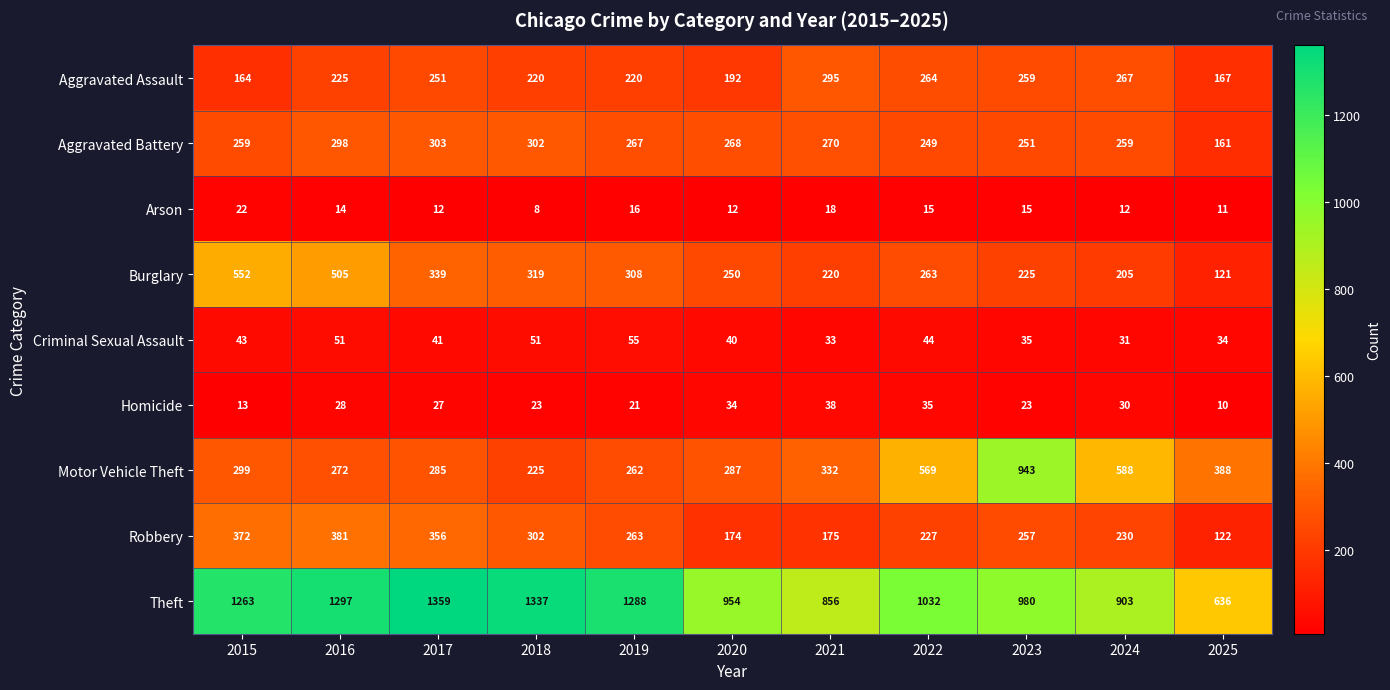

Which series changed the most between 2018 and 2021?

Theft